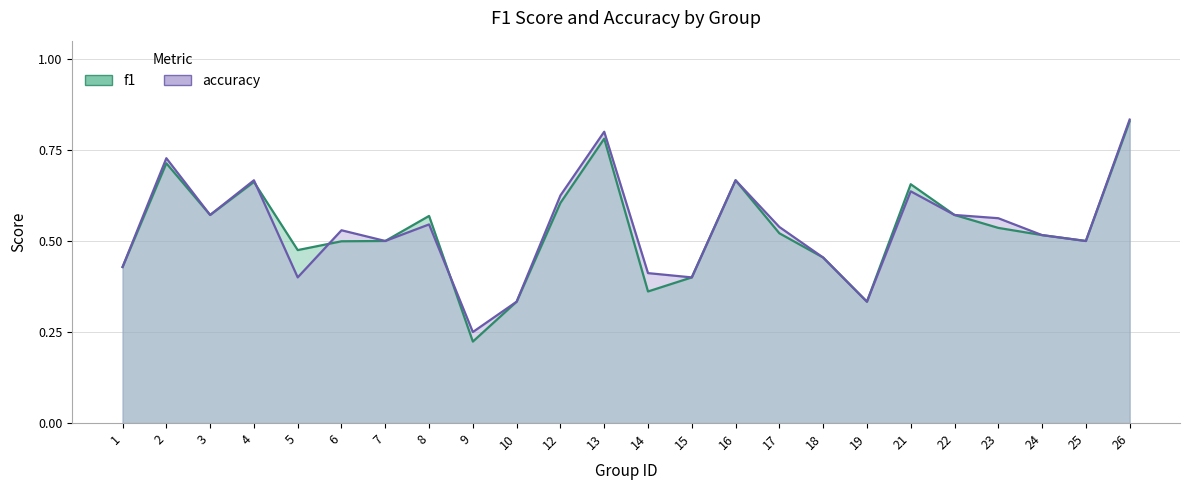

Where is f1 nearest to the value 0?

9